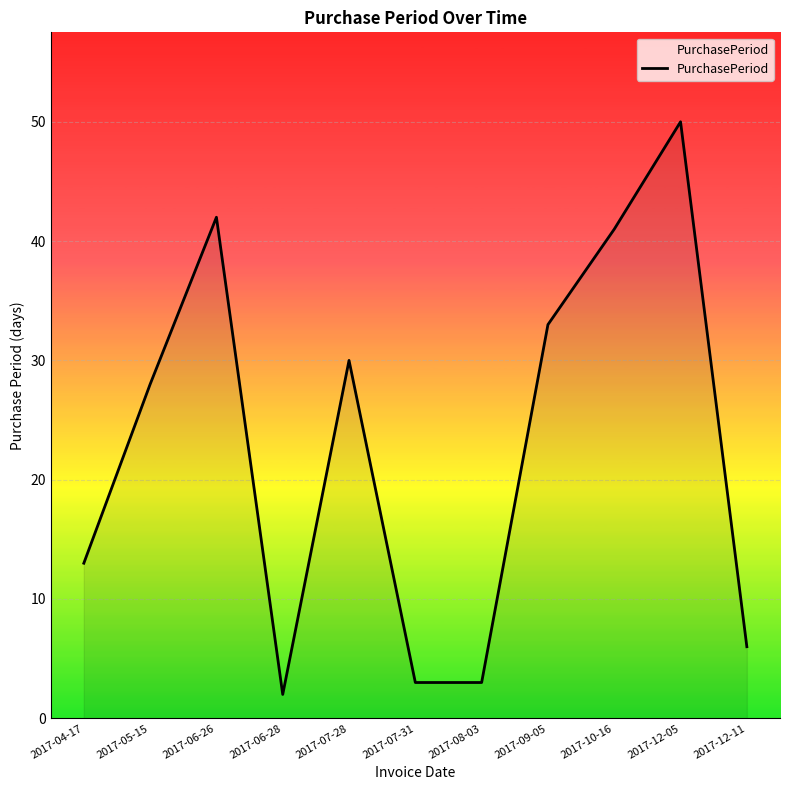

Which category has the highest value across all series?

2017-12-05